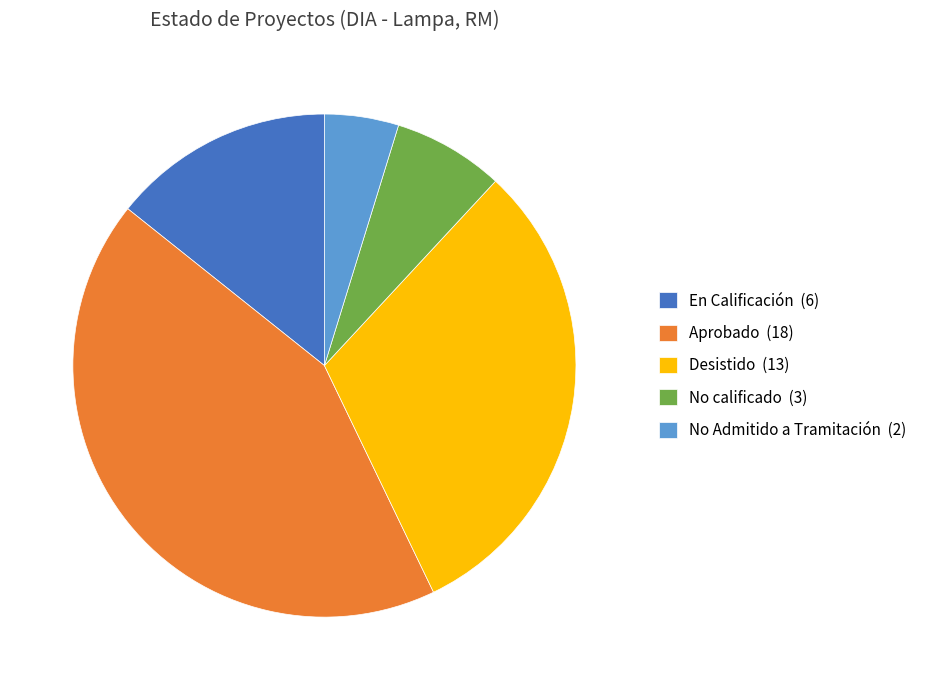

The En Calificación (6) slice represents 14% of the pie. True or false?

True